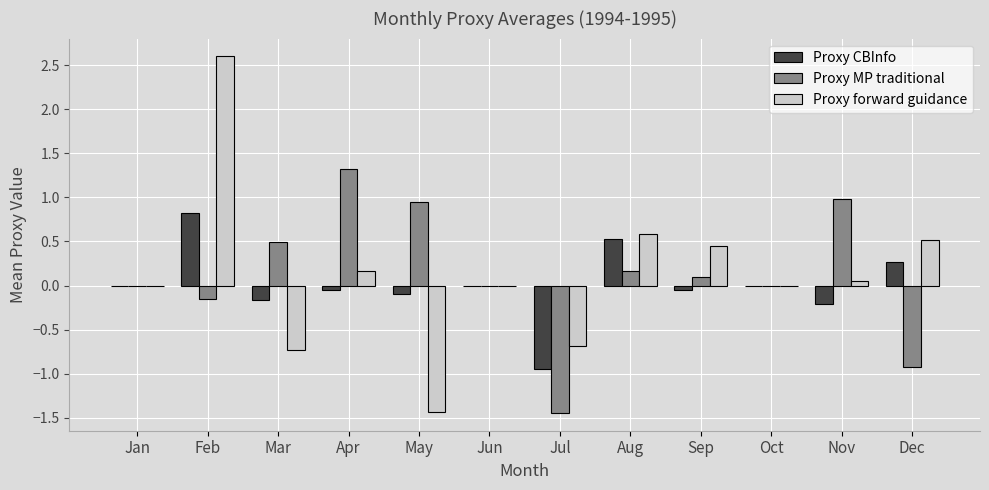

The Proxy MP traditional series shows 1.0 at Nov. True or false?

True